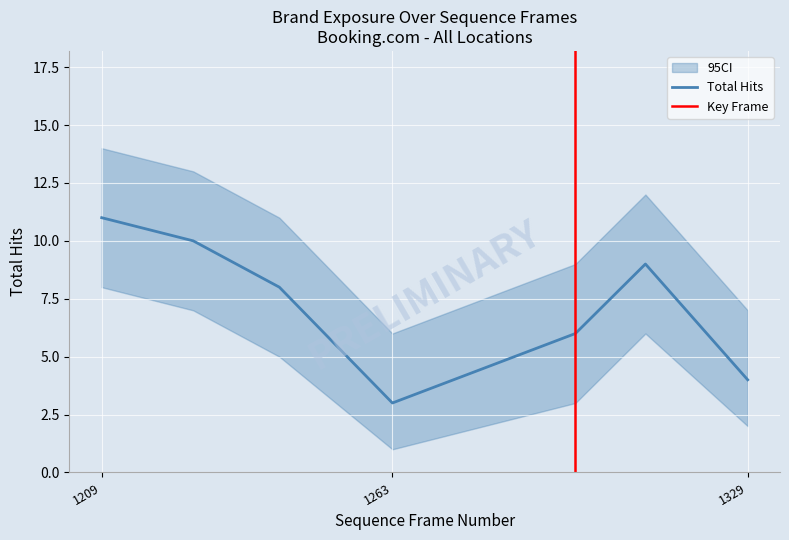

What is the average value of the Total Hits series?

7